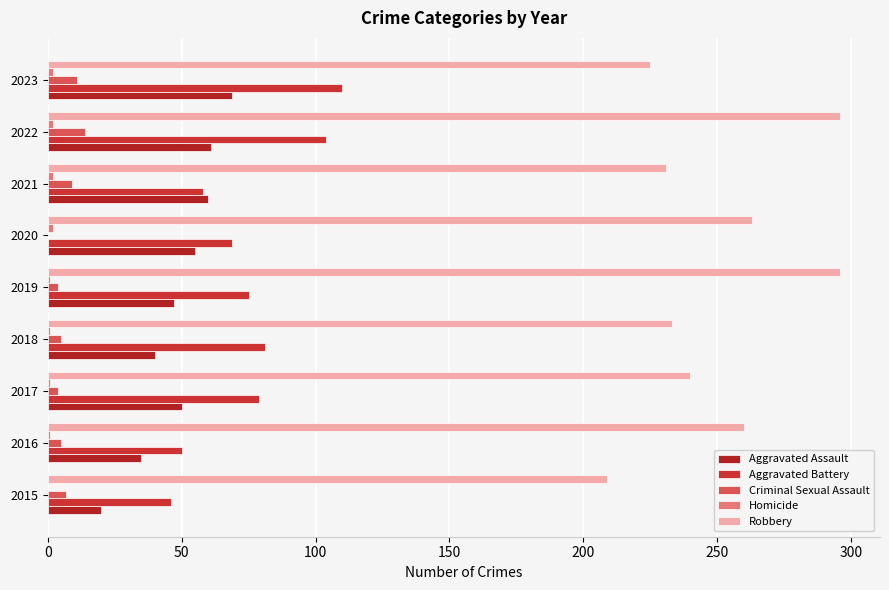

How many data points does each series have?

9